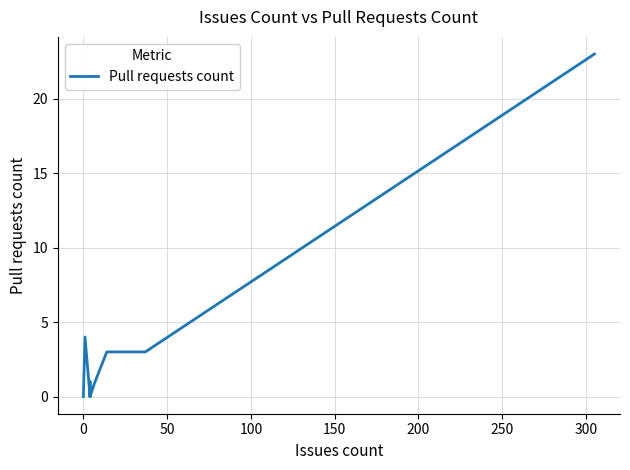

What is the difference between the maximum and minimum values?

23